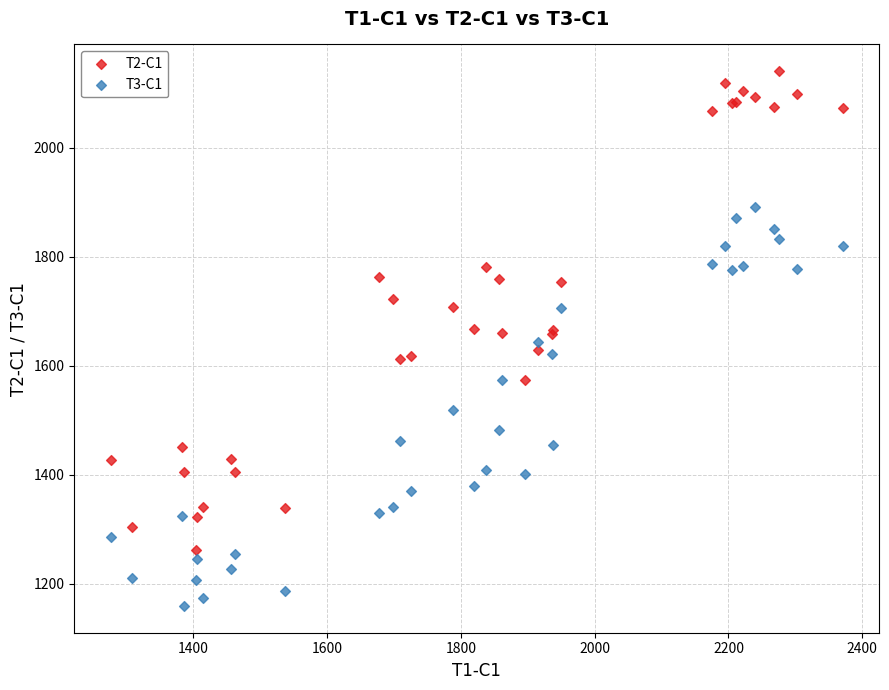

Which series reaches the maximum Y coordinate?

T2-C1